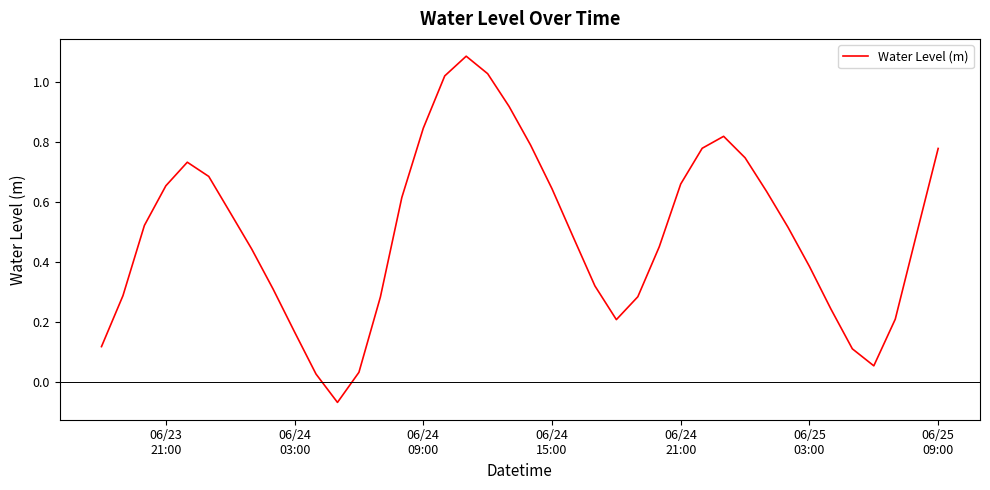

What is the difference between the maximum and minimum values?

1.2